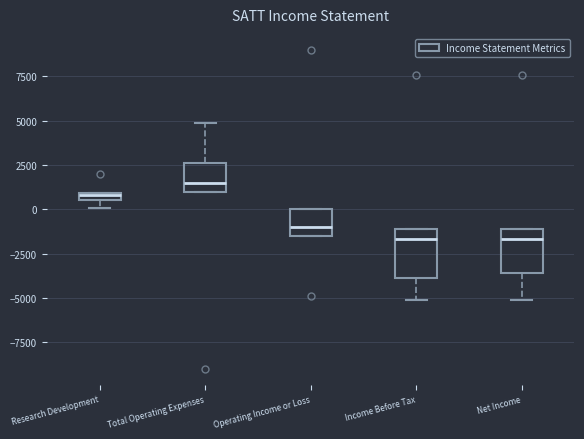

Which box's median line is the highest?

Total Operating Expenses